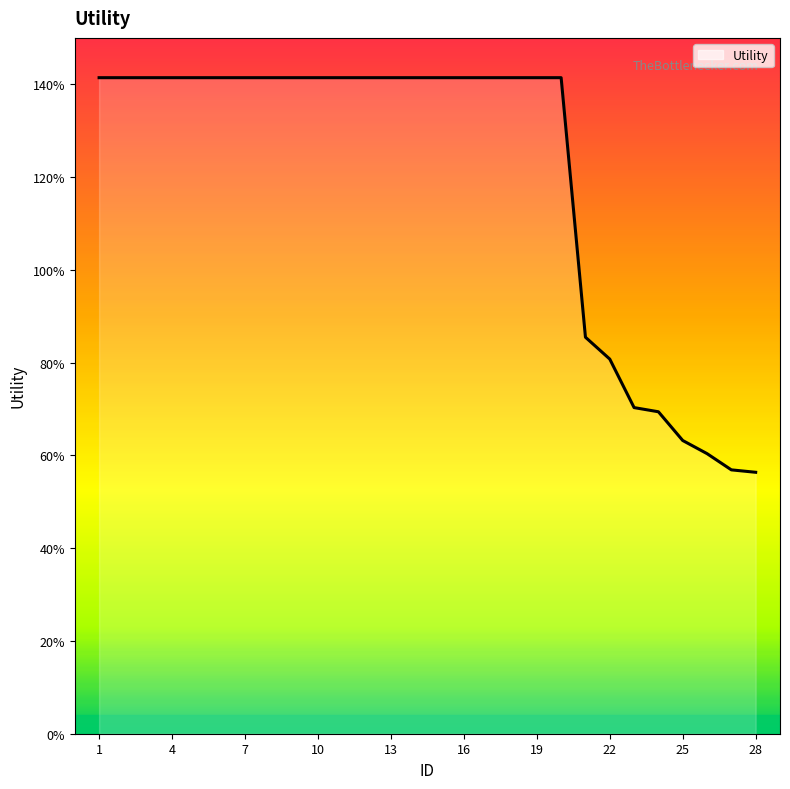

Reading left to right, list all the values displayed in this chart.

1=1.4	2=1.4	3=1.4	4=1.4	5=1.4	6=1.4	7=1.4	8=1.4	9=1.4	10=1.4	11=1.4	12=1.4	13=1.4	14=1.4	15=1.4	16=1.4	17=1.4	18=1.4	19=1.4	20=1.4	21=0.9	22=0.8	23=0.7	24=0.7	25=0.6	26=0.6	27=0.6	28=0.6